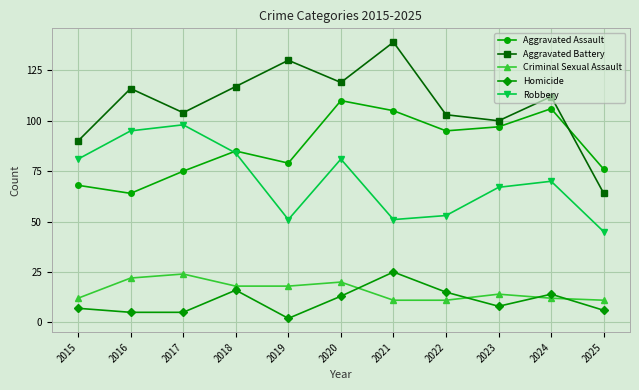

Is the value of Robbery at 2019 greater than the value of Homicide at 2016?

Yes